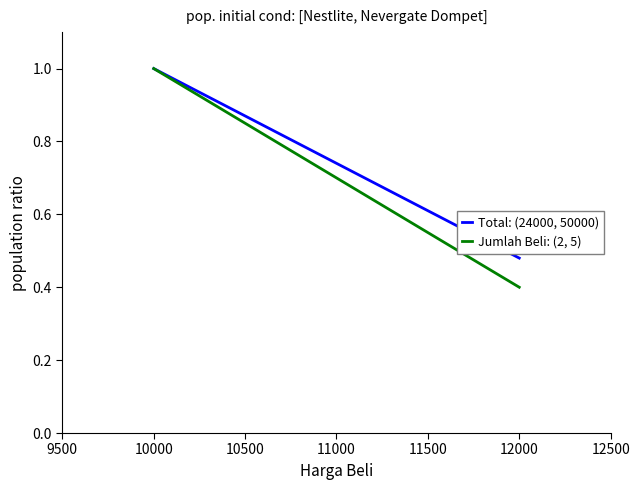

What is the difference between the maximum and minimum values in the Jumlah Beli: (2, 5) series?

0.6